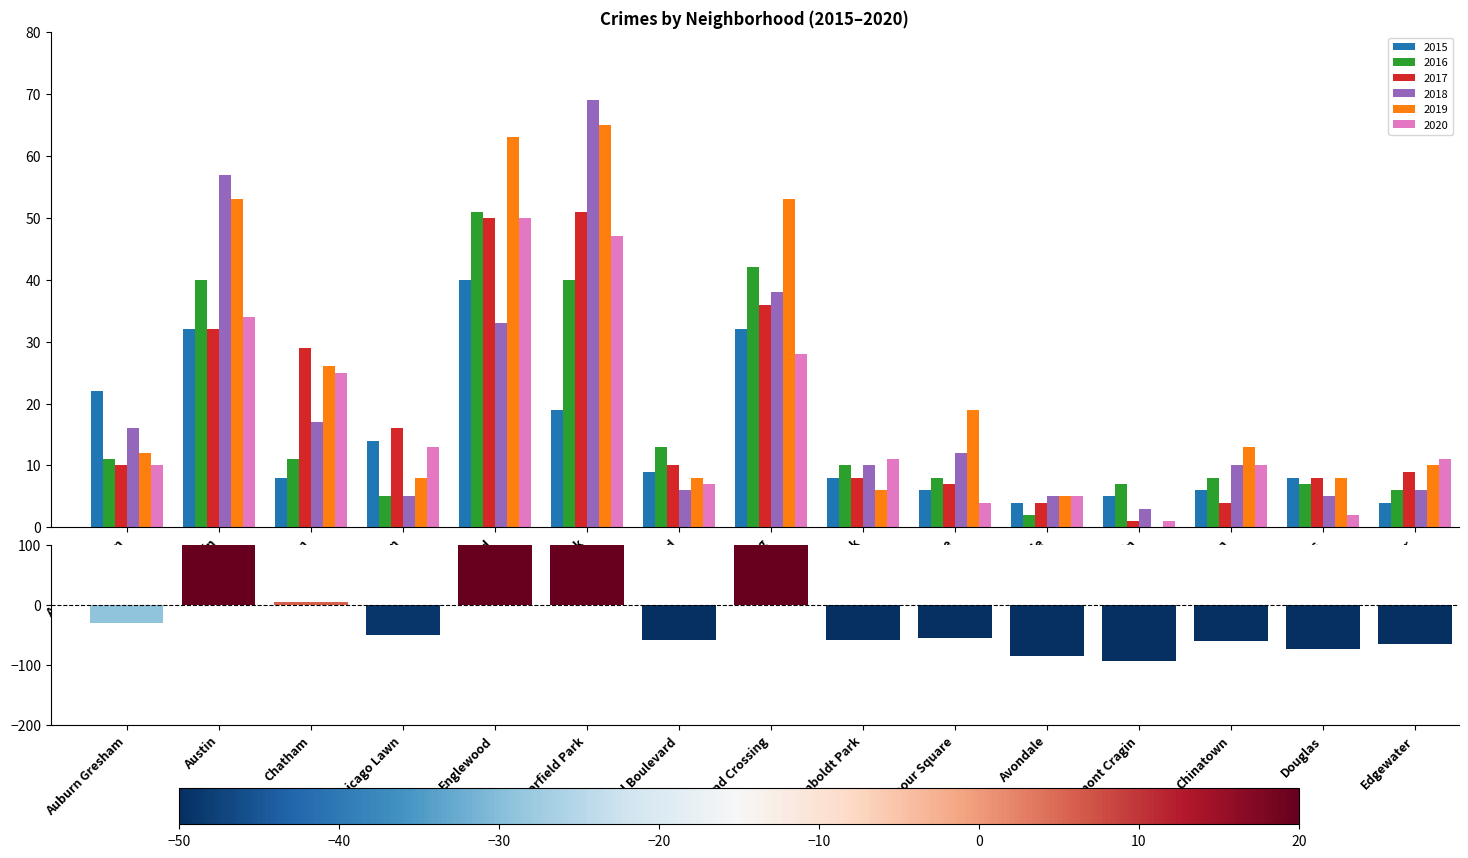

What is the change in value from Grand Boulevard to Grand Crossing?

+176.0